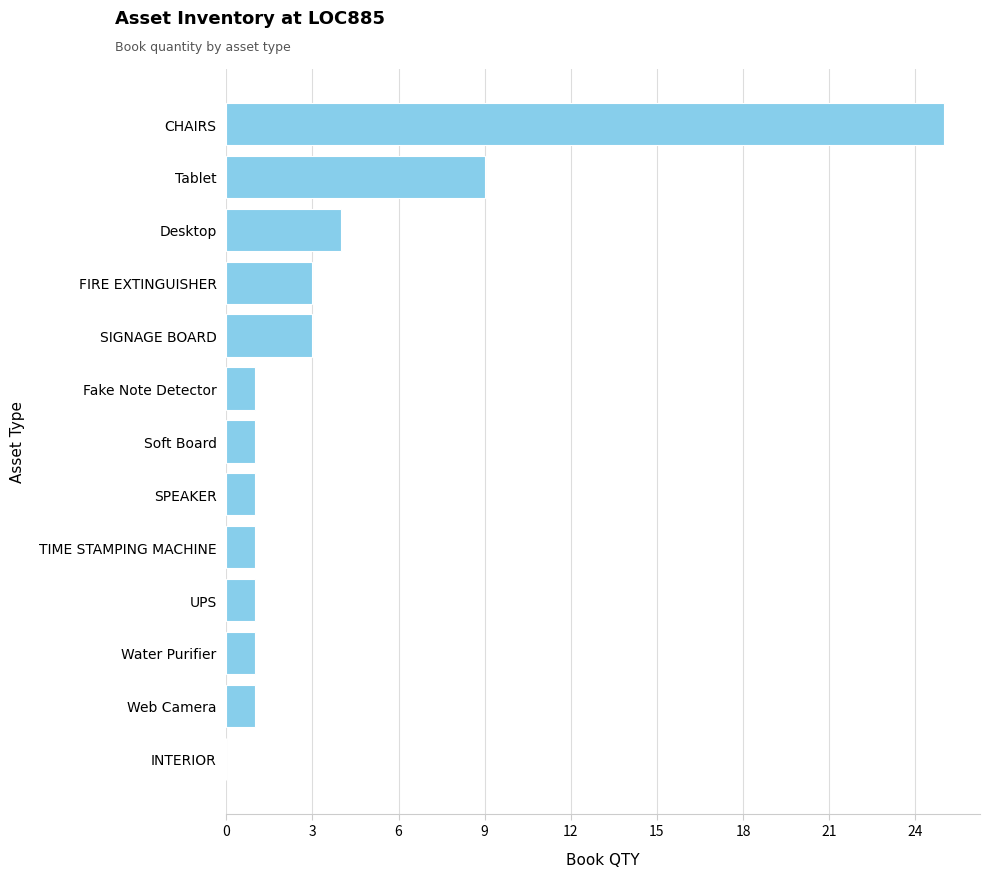

What is the average value?

4